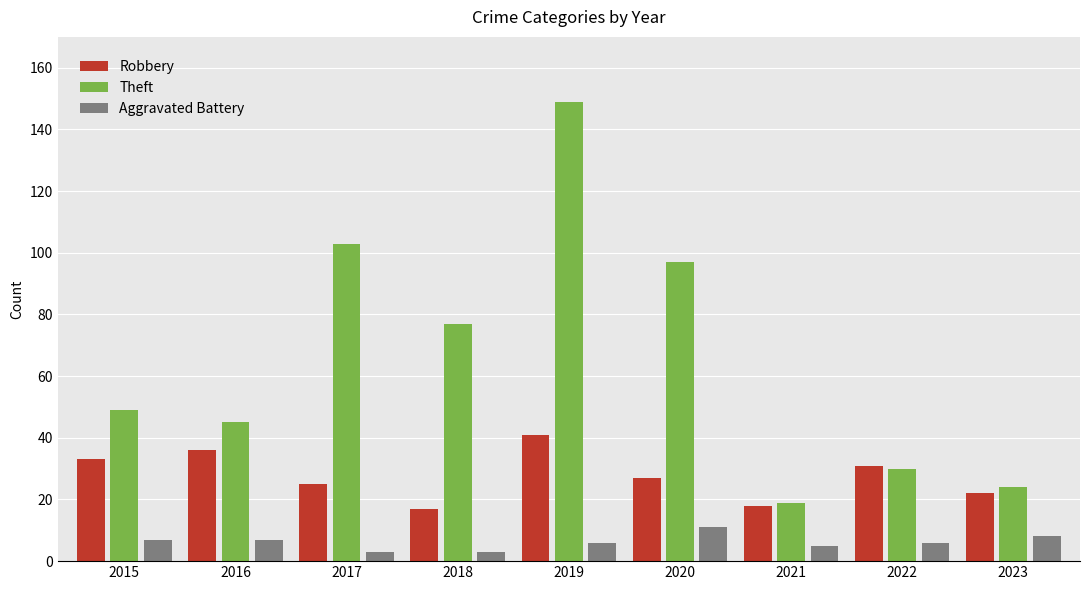

At which label is Theft closest to 84?

2018